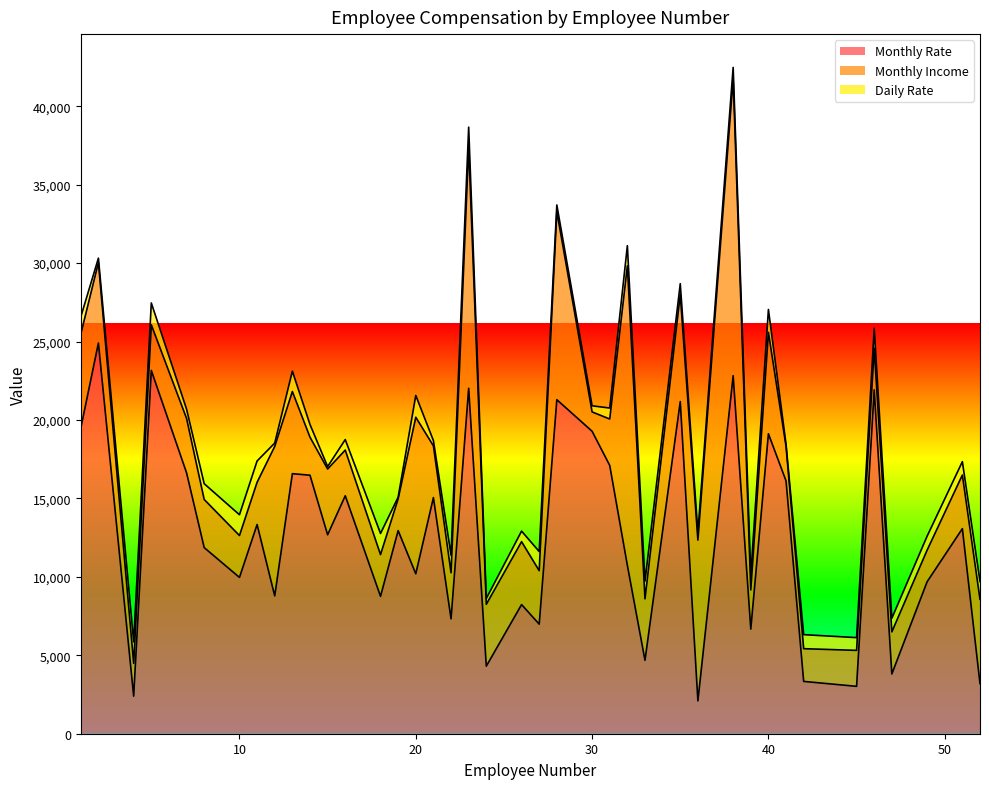

What is the value of the Monthly Rate point at the 36th from the left?

21923